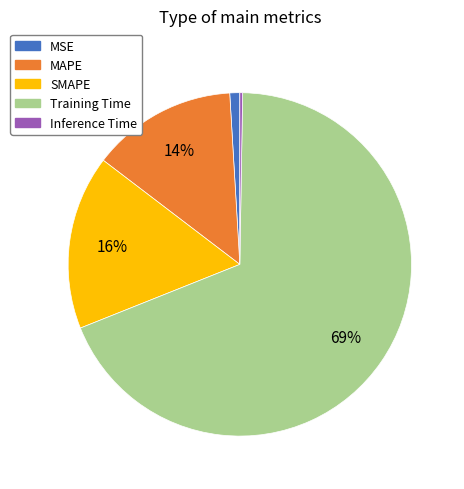

Do Training Time and SMAPE together represent more than half of the pie?

Yes